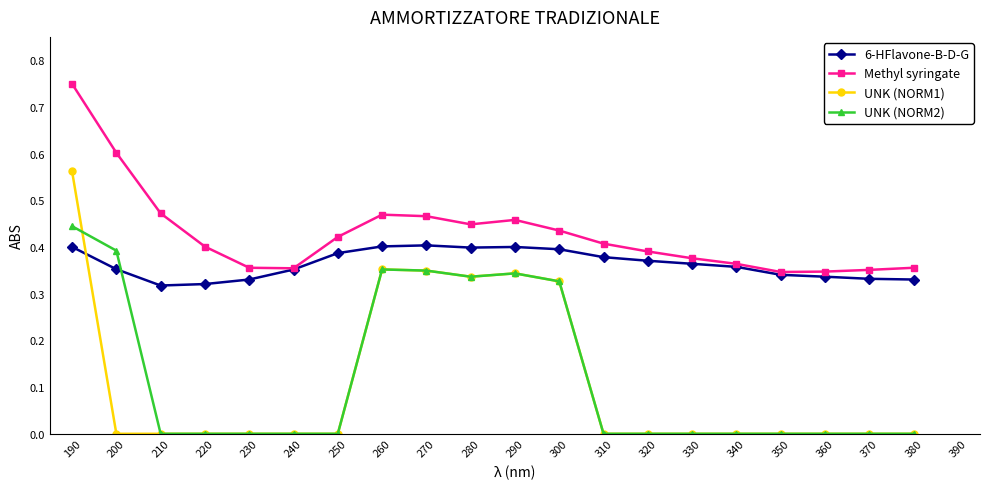

Which category has the highest value in the Methyl syringate series?

190